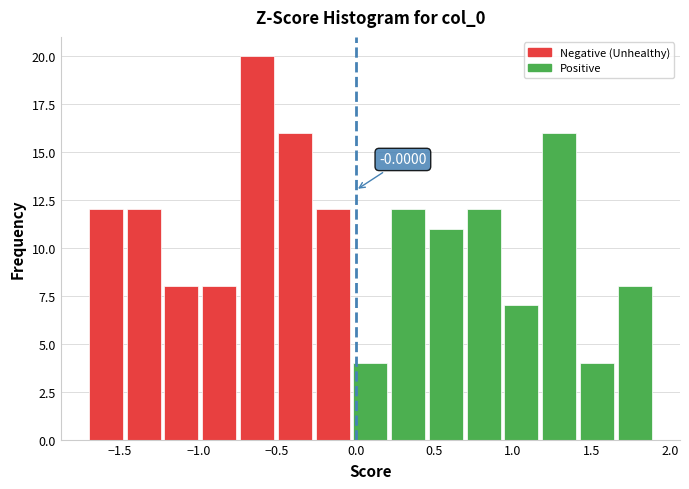

Which range on the x-axis has the tallest bar?

-0.75 to -0.50